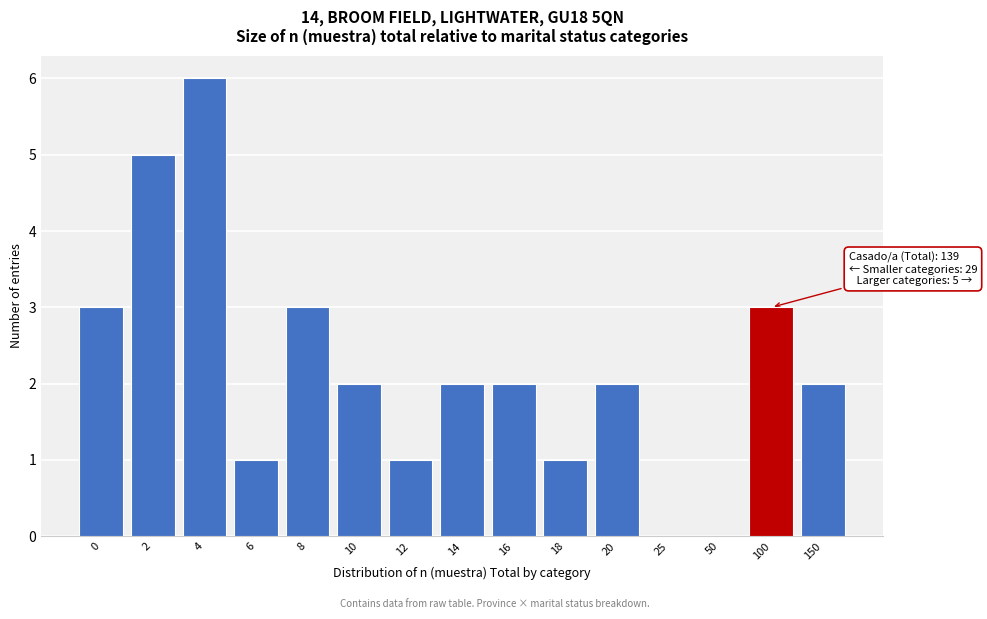

Reading left to right, transcribe all the data shown in this chart.

0=3	2=5	4=6	6=1	8=3	10=2	12=1	14=2	16=2	18=1	20=2	25=0	50=0	100=3	150=2